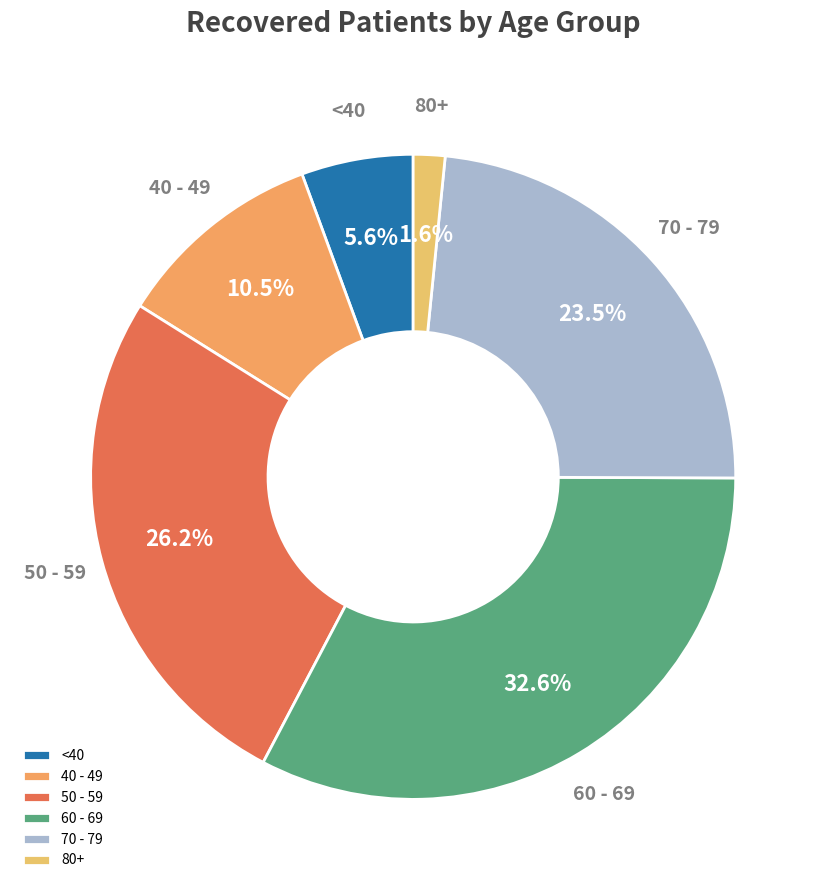

Do <40 and 80+ together represent more than half of the pie?

No